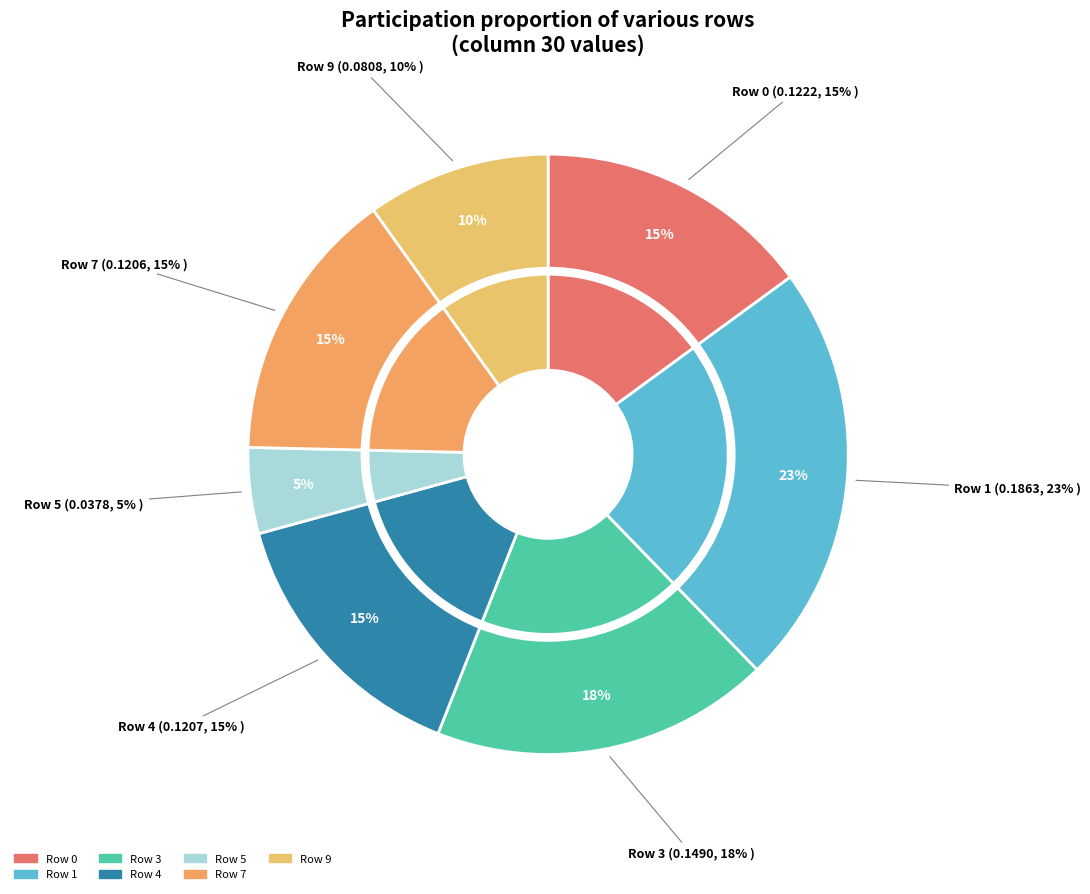

Is there a majority slice in this chart?

No